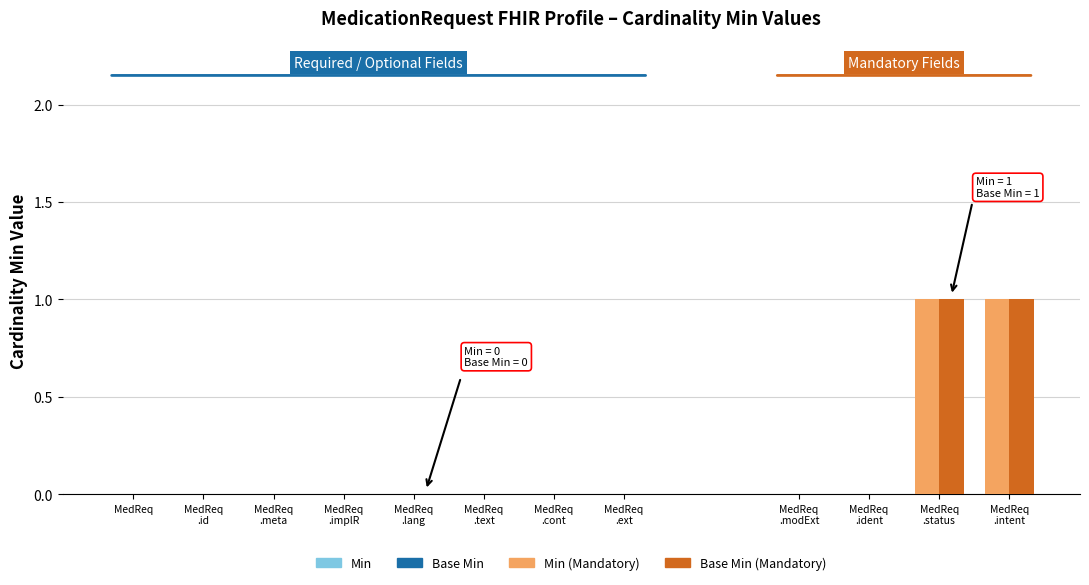

At MedicationRequest, list the series in order from smallest to largest.

Min, Base Min